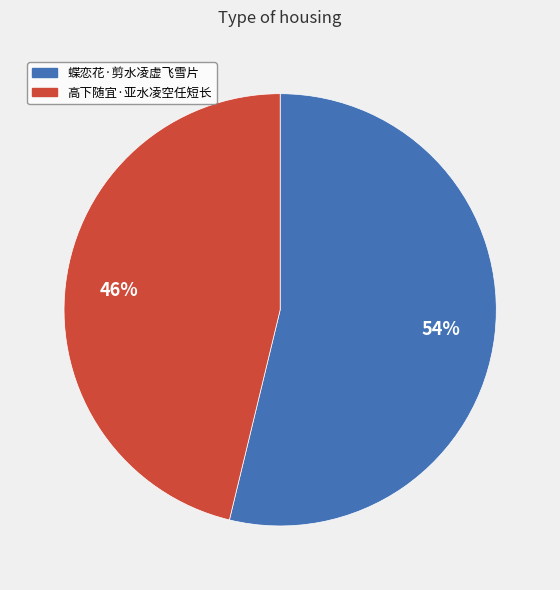

Is the sum of 高下随宜·亚水凌空任短长 and 蝶恋花·剪水凌虚飞雪片 greater than half?

Yes